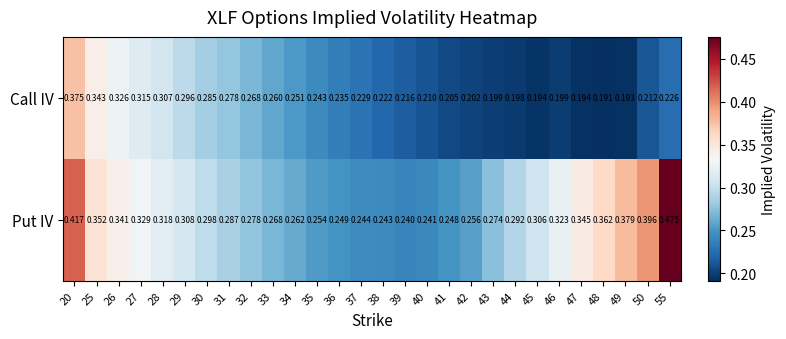

List the series in order of their peak value, highest first.

Put IV, Call IV